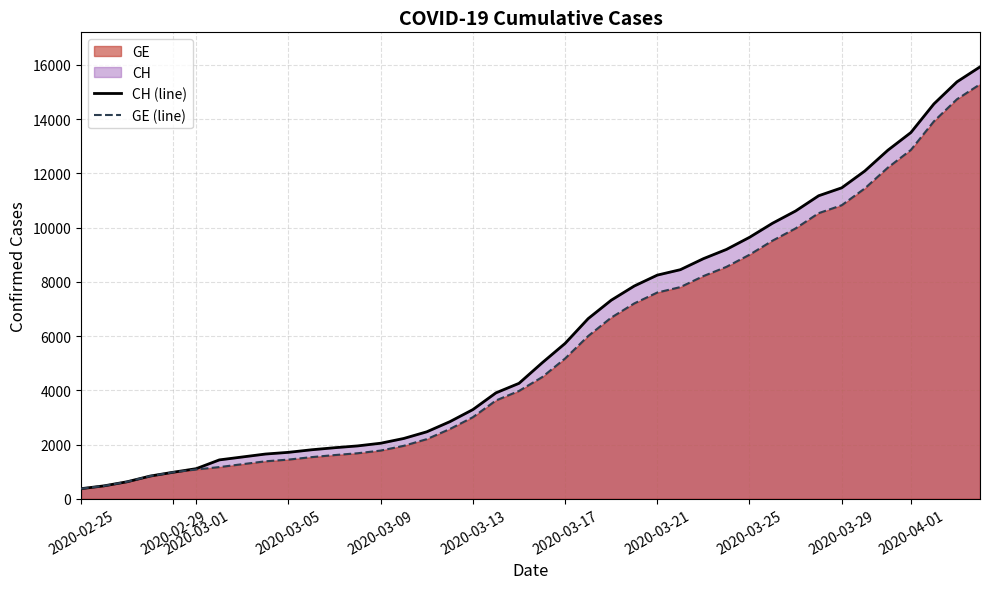

Which series has the largest range (max minus min)?

CH (line)